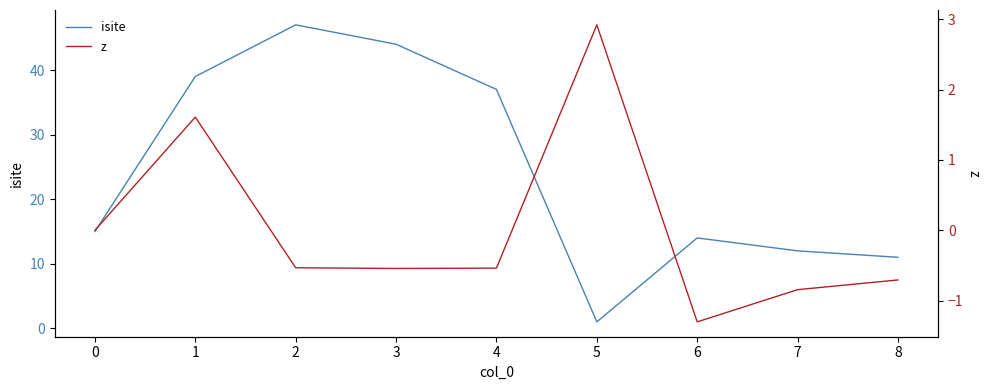

The value of isite at 6 is 14. True or false?

True